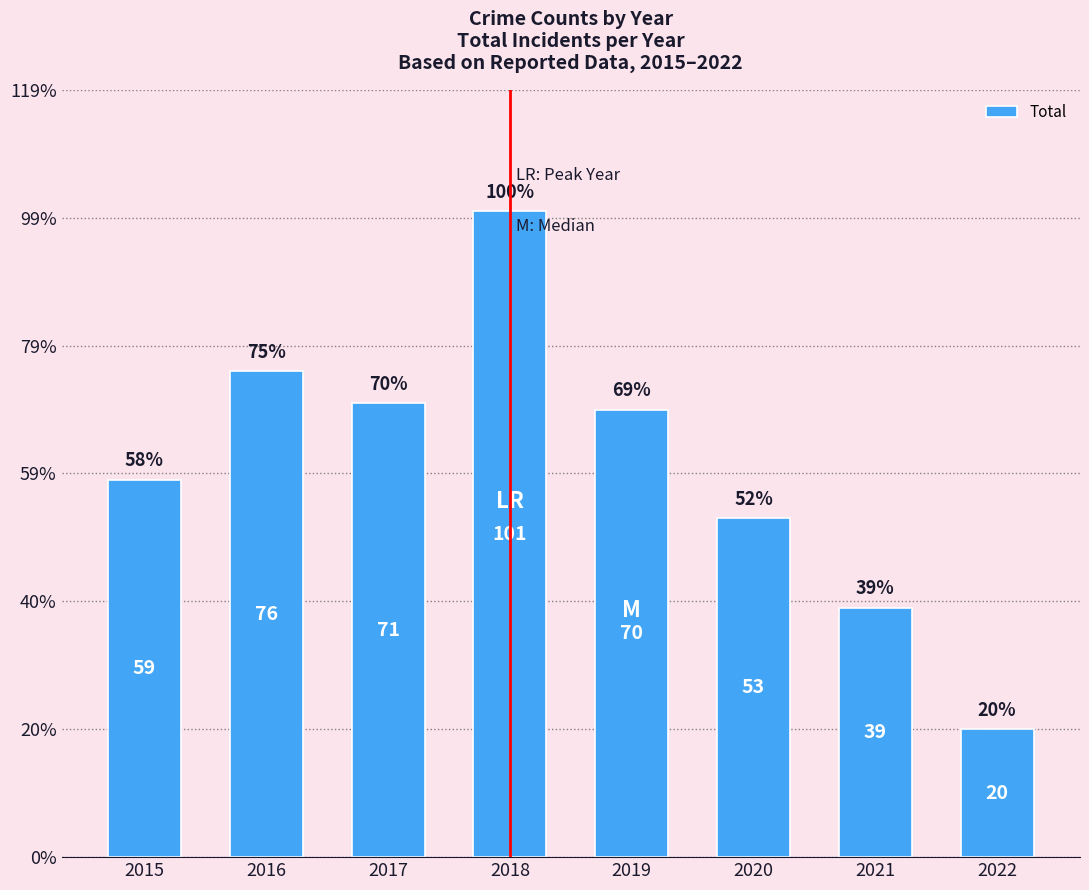

What is the sum of all values?

489